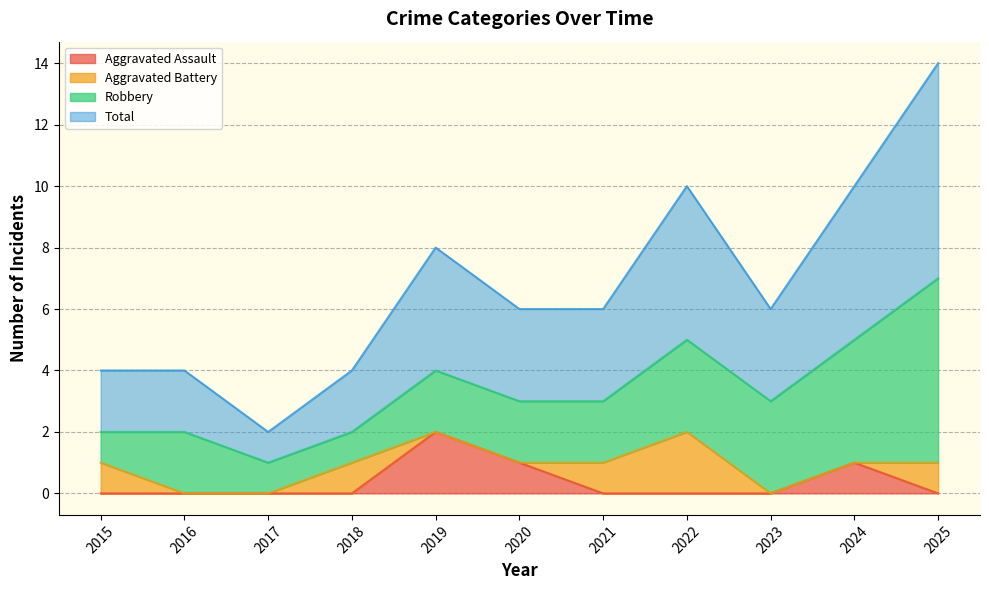

True or false: Aggravated Assault has a value of 2 at 2019.

True